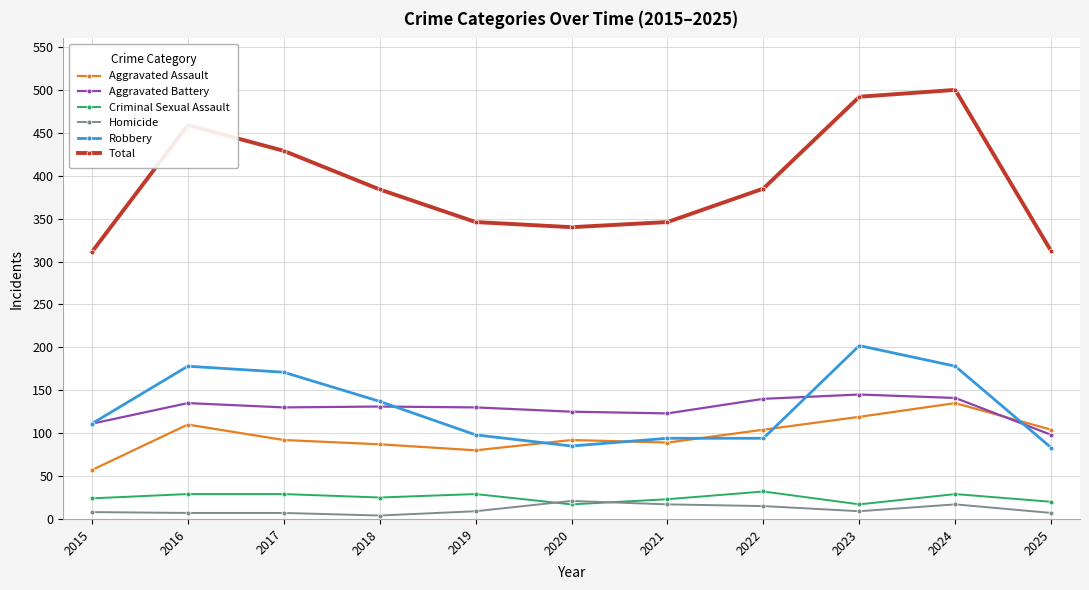

Rank the series by their maximum value, from lowest to highest.

Homicide, Criminal Sexual Assault, Aggravated Assault, Aggravated Battery, Robbery, Total